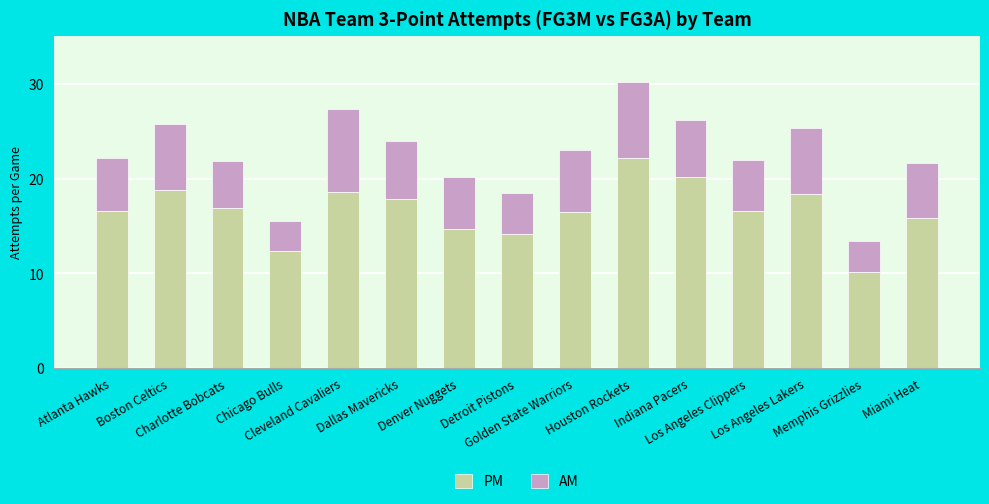

What is the maximum value for PM?

22.2